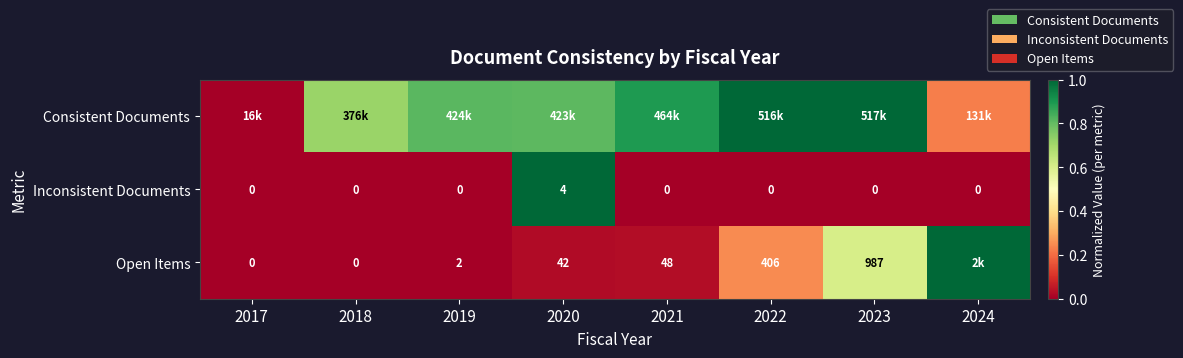

The Inconsistent Documents series shows 0.0 at 2019. True or false?

True